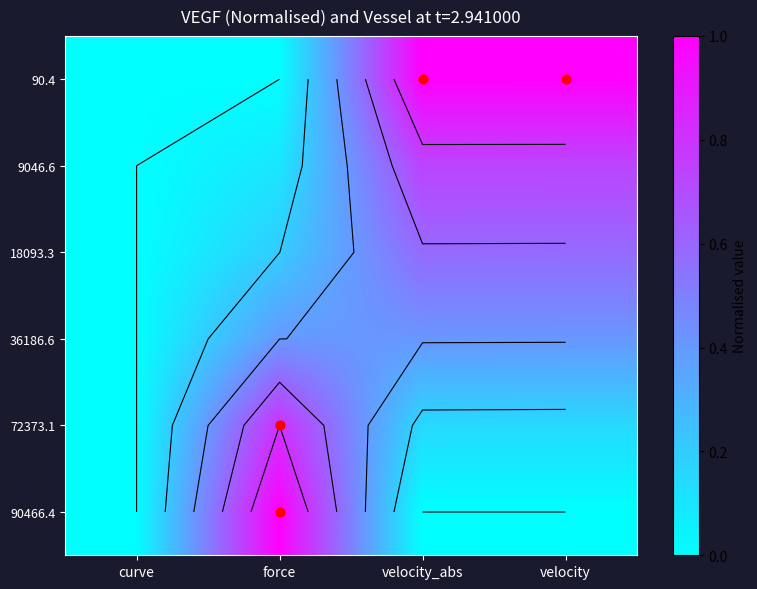

Which category has the highest value in the 72373.1 series?

force